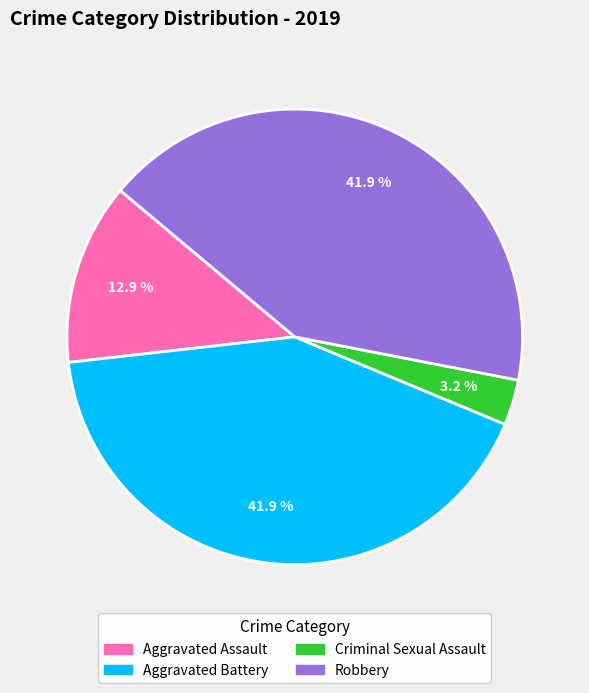

Is there a majority slice in this chart?

No